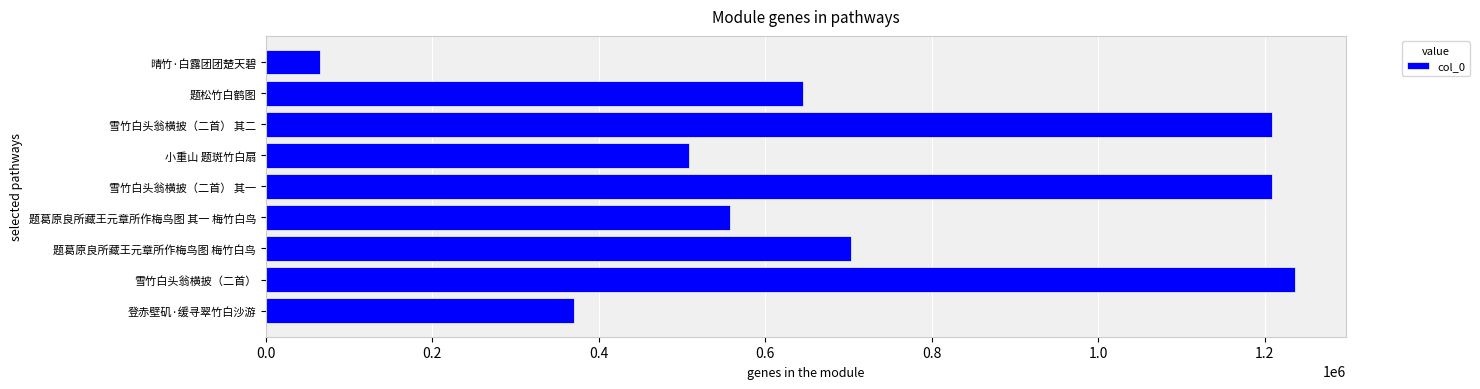

True or false: the data shows 367322 at 雪竹白头翁横披（二首）.

False